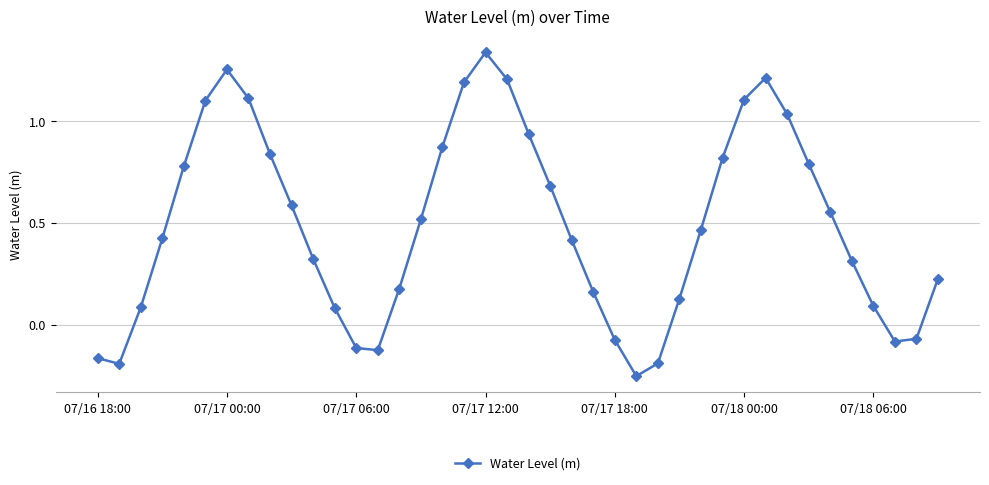

What is the value of the 32nd point from the left?

1.2